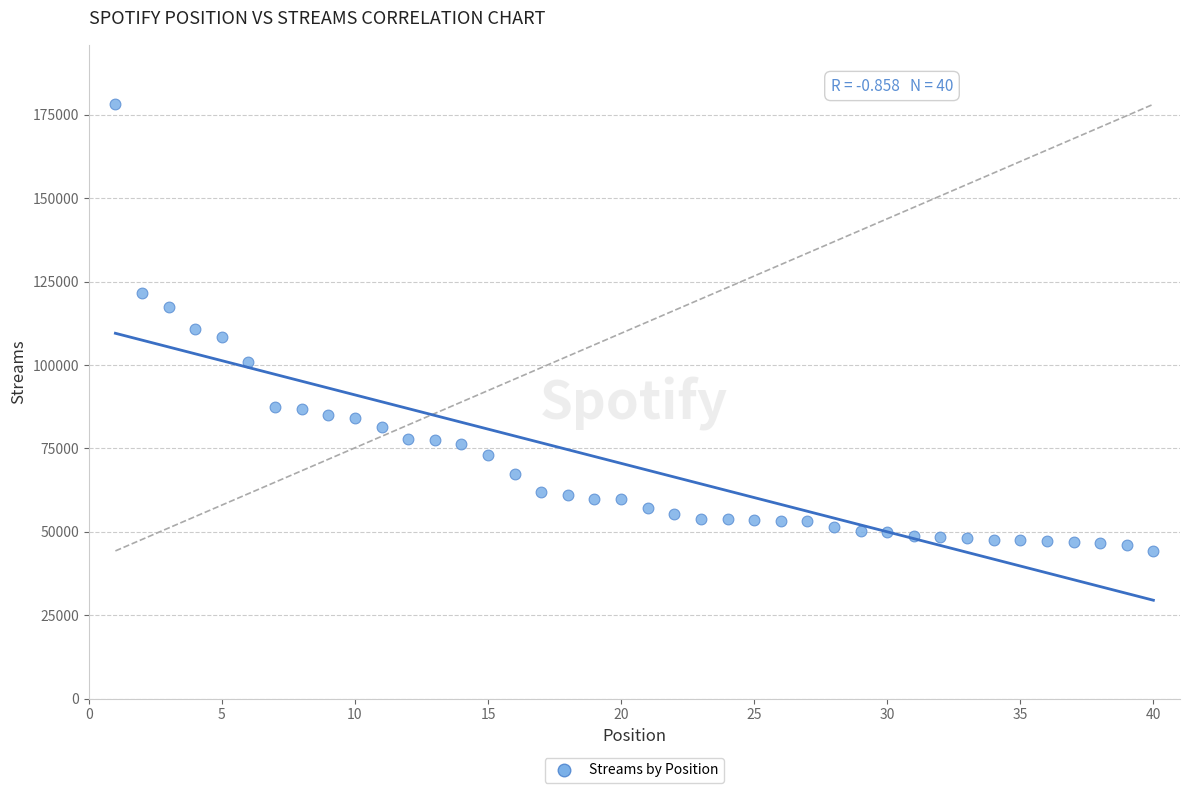

What is the range of Y values (max minus min)?

133885